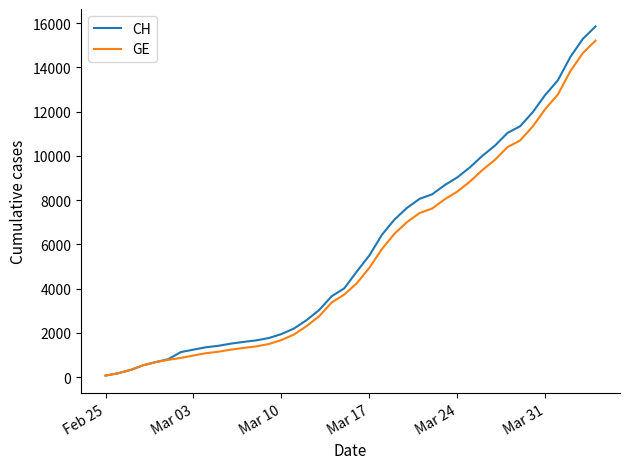

At how many categories does at least one series exceed 11576?

6